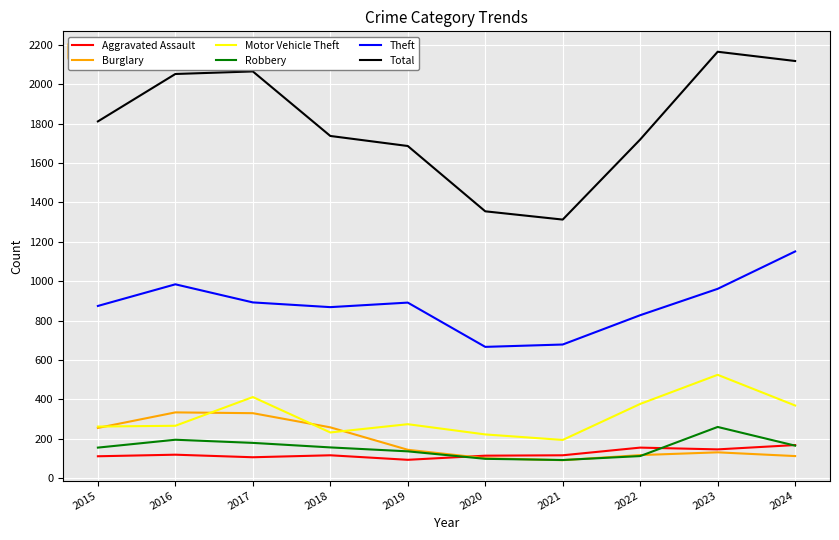

How many categories are shown in the chart?

10